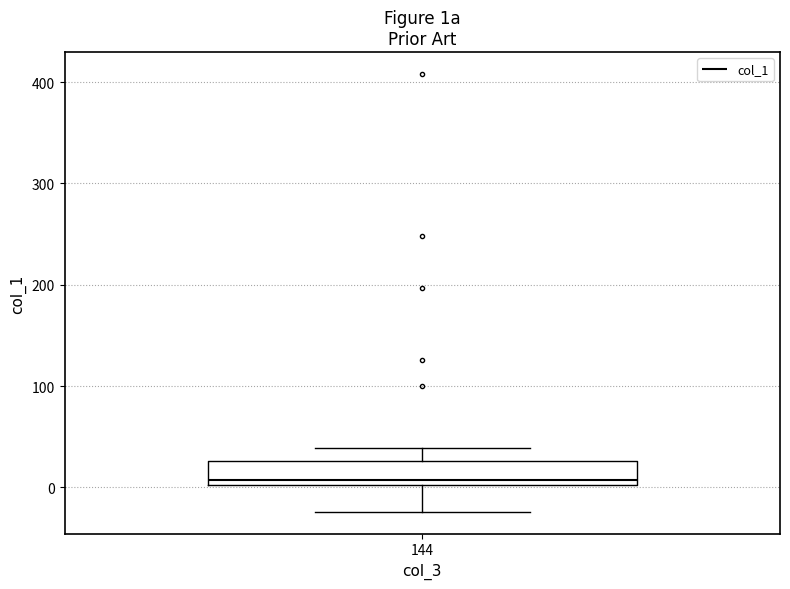

Read this box plot against the y-axis: the position of the median line, the range covered by the box, and the ends of both whiskers. The values are not printed on the chart, so give them approximately, as read against the axis.

median 10, box 0 to 30, whiskers -20 to 40